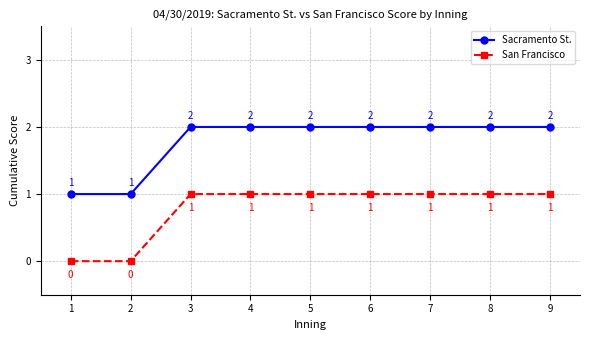

At 8, list the series in order from largest to smallest.

Sacramento St., San Francisco